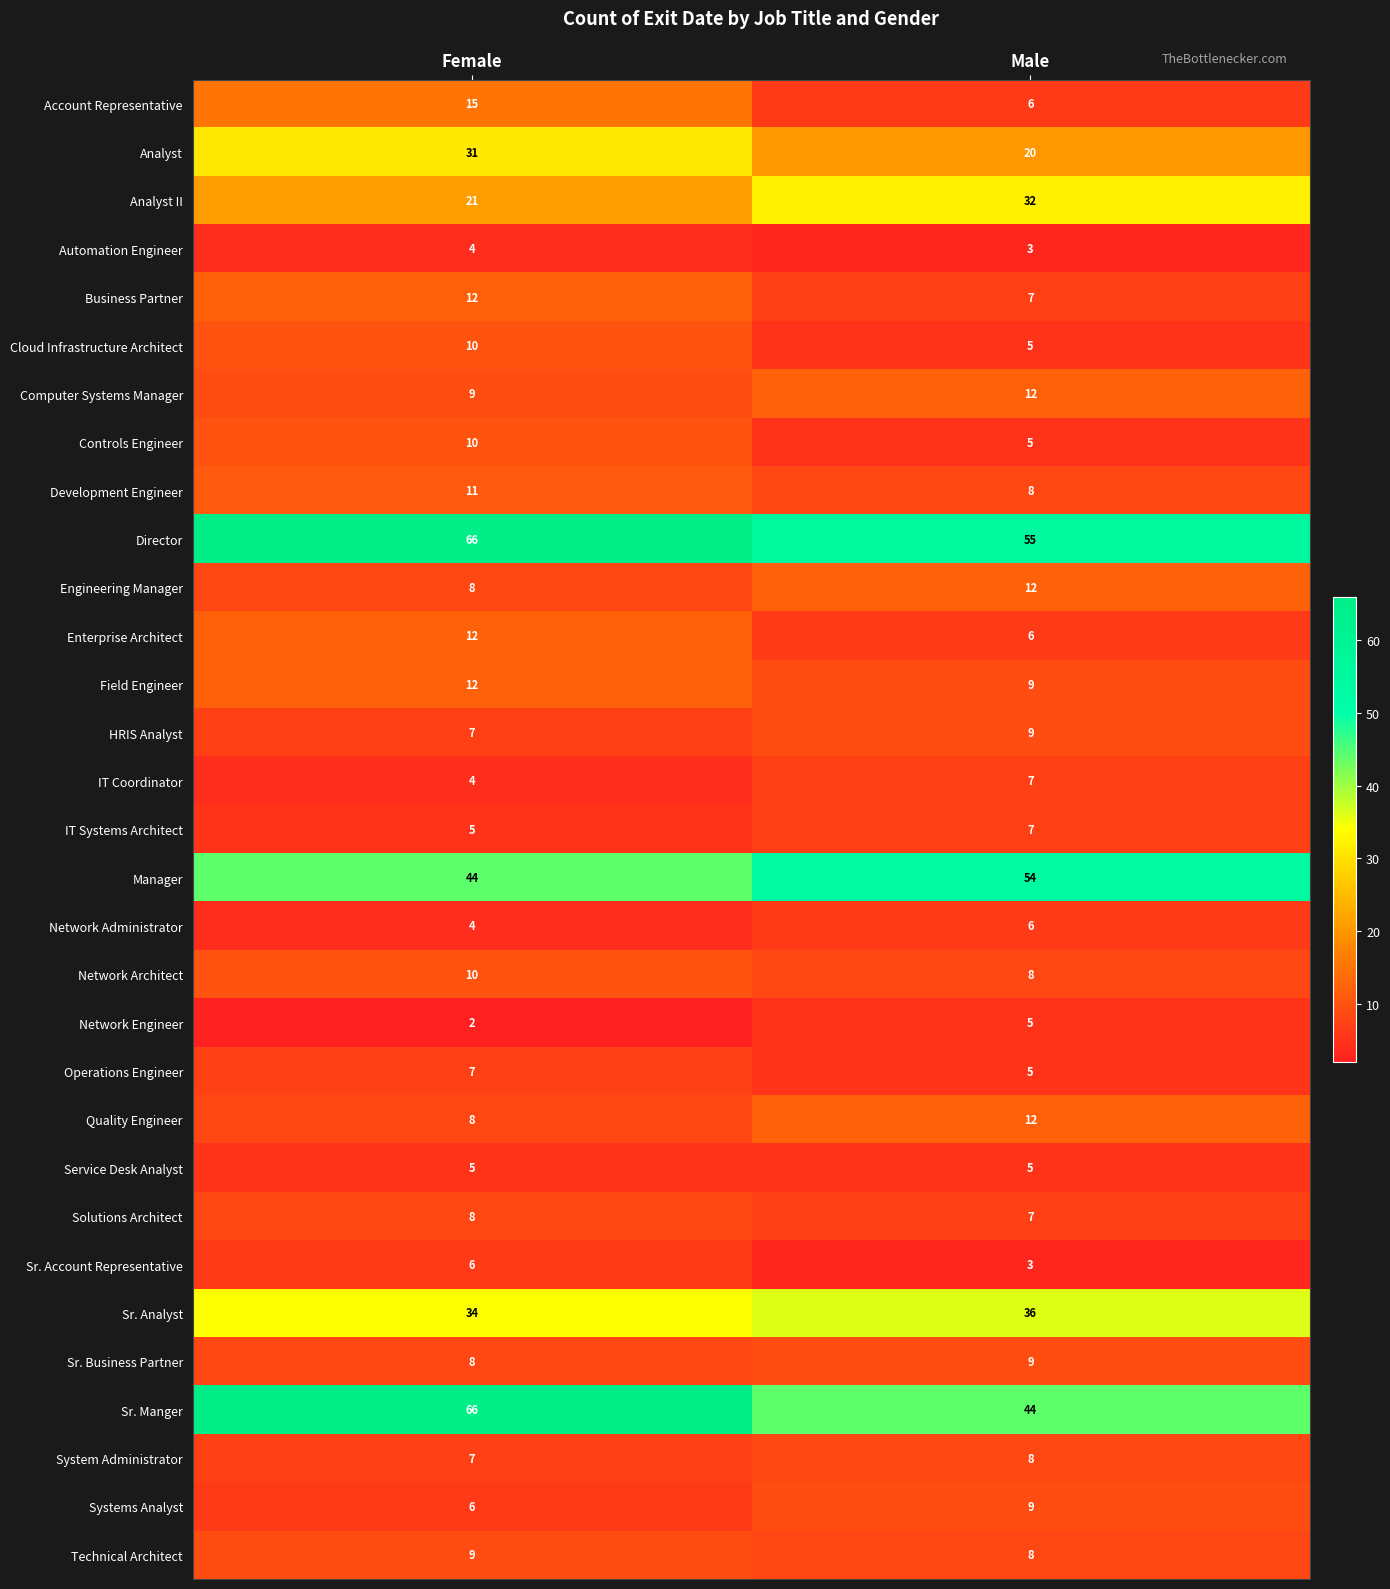

Is it true that System Administrator equals 12 at Male?

False